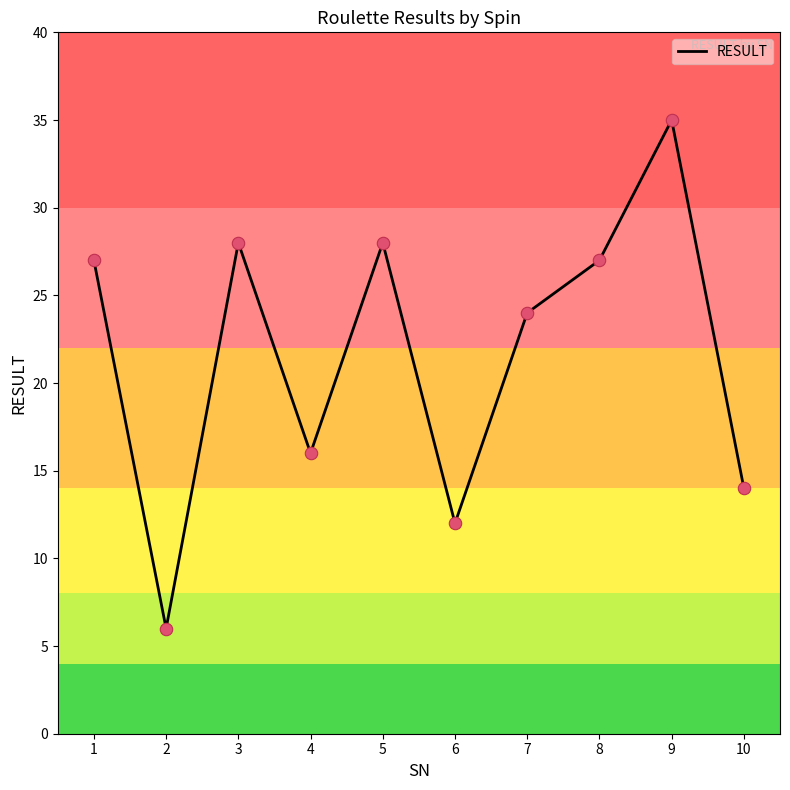

What is the ratio of the value at 10 to the value at 2?

2.3